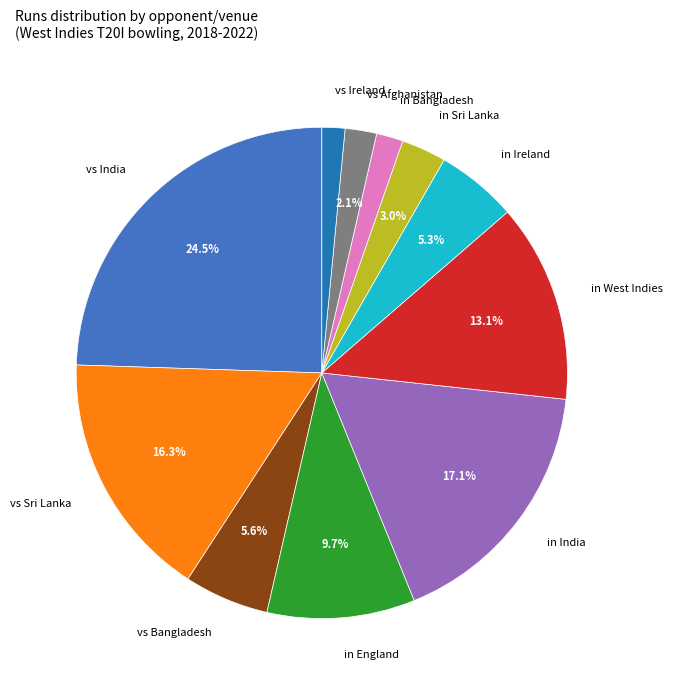

Is there any slice that represents more than half of the pie?

No